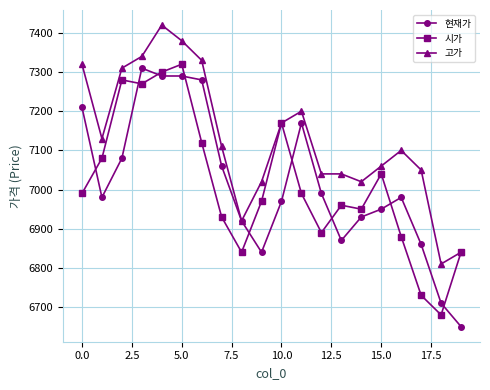

How many data points does each series have?

20